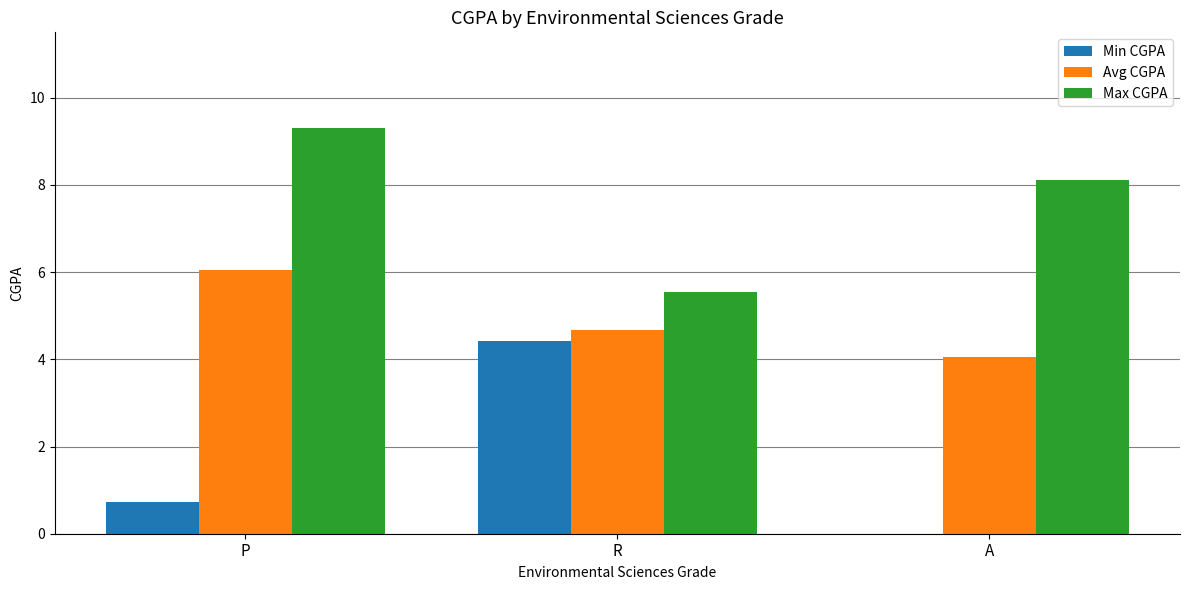

How many groups of bars are there?

3